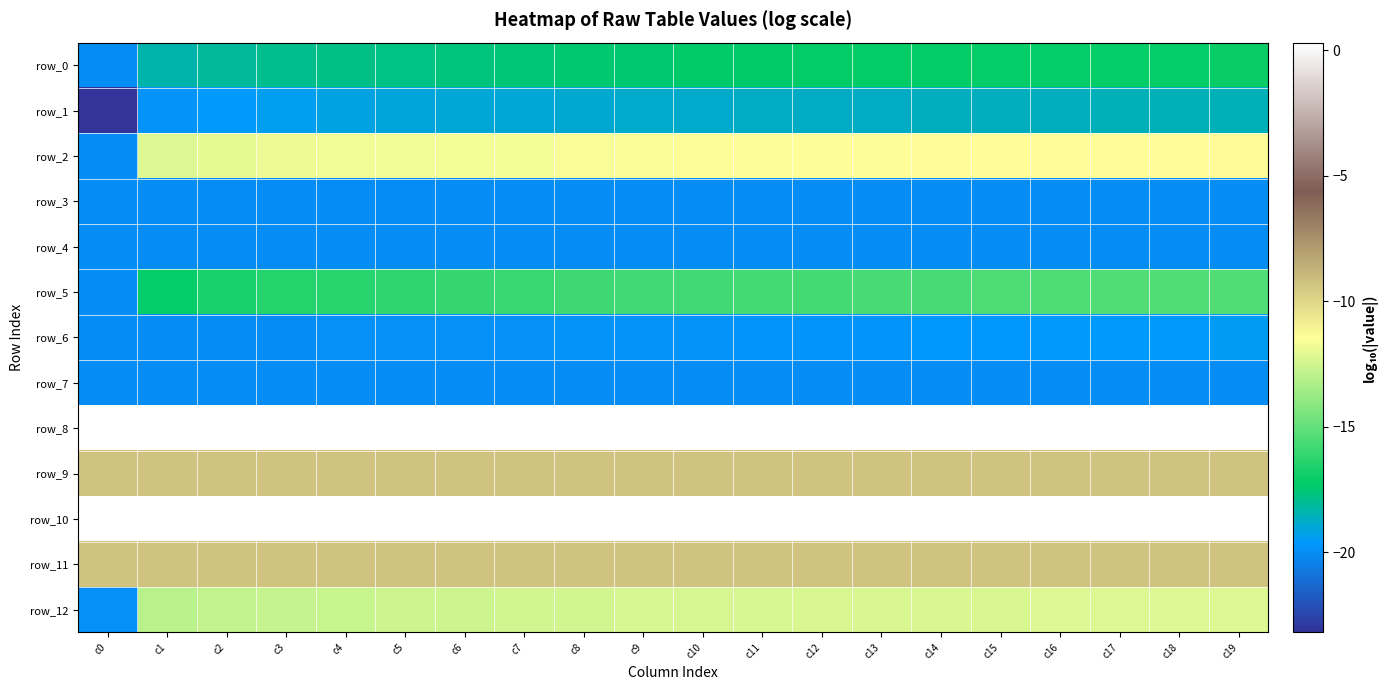

How many data points in row_4 are above -20?

1